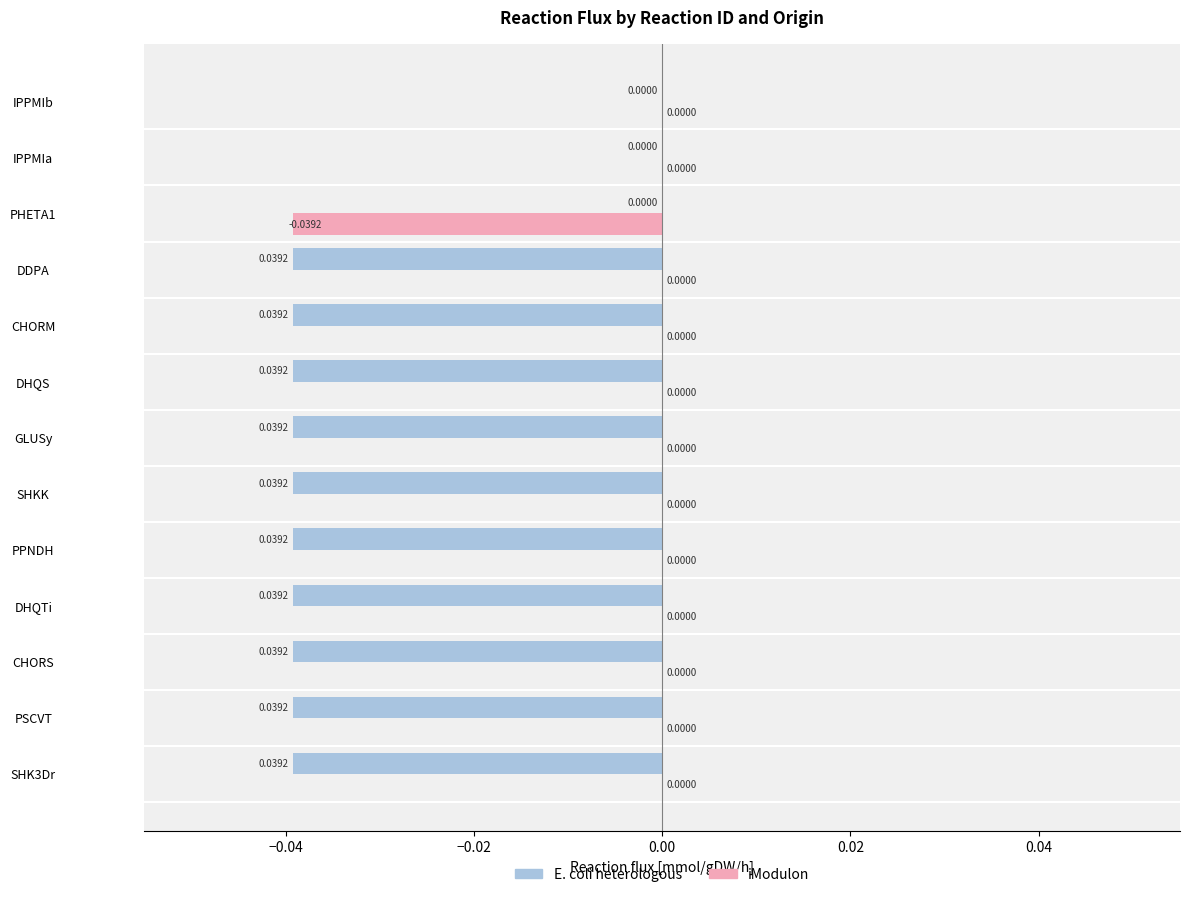

Which series has the largest total across all categories?

iModulon